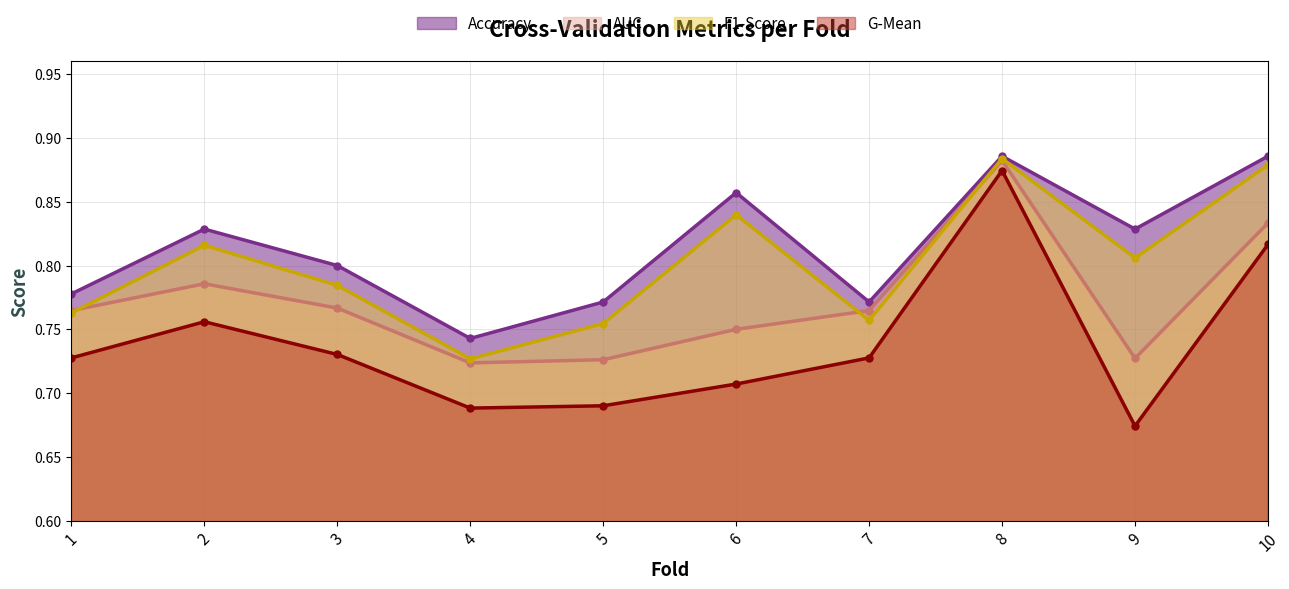

How many auc values are between 0 and 1?

10